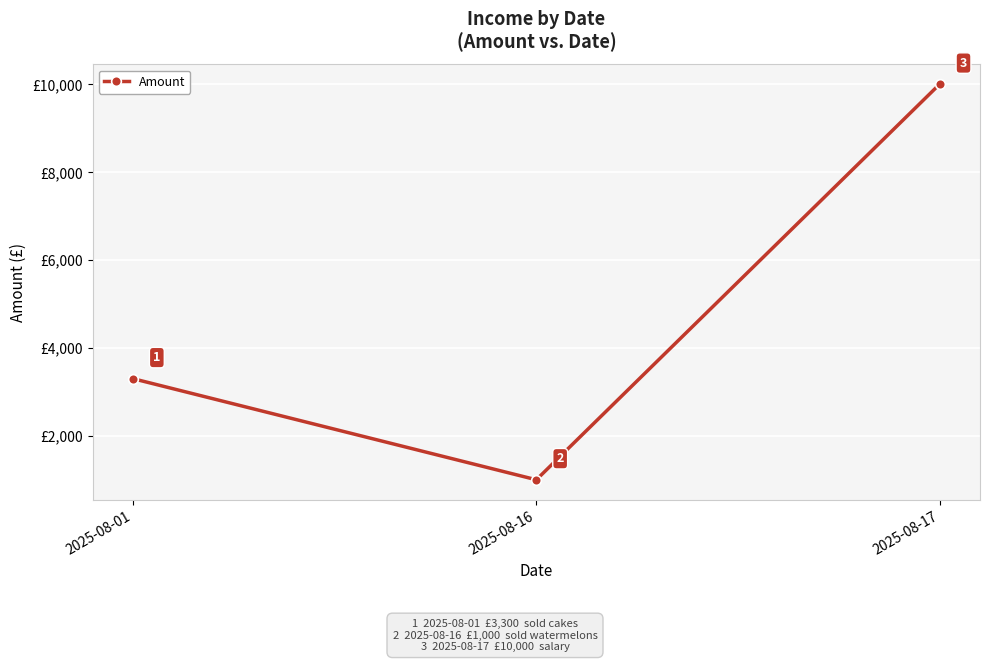

Does the chart display data point markers on the line(s)?

Yes